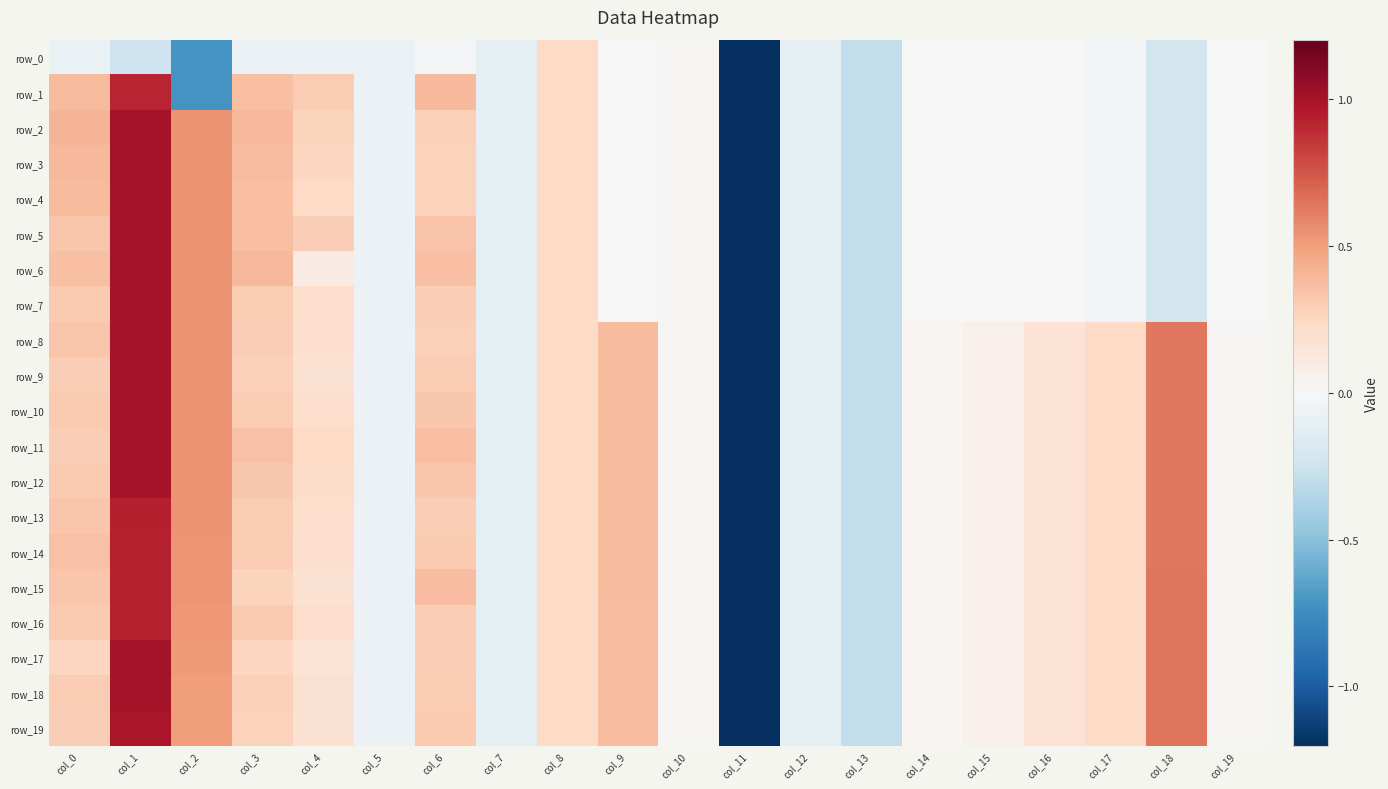

What is the total value across all series at col_16?

2.1